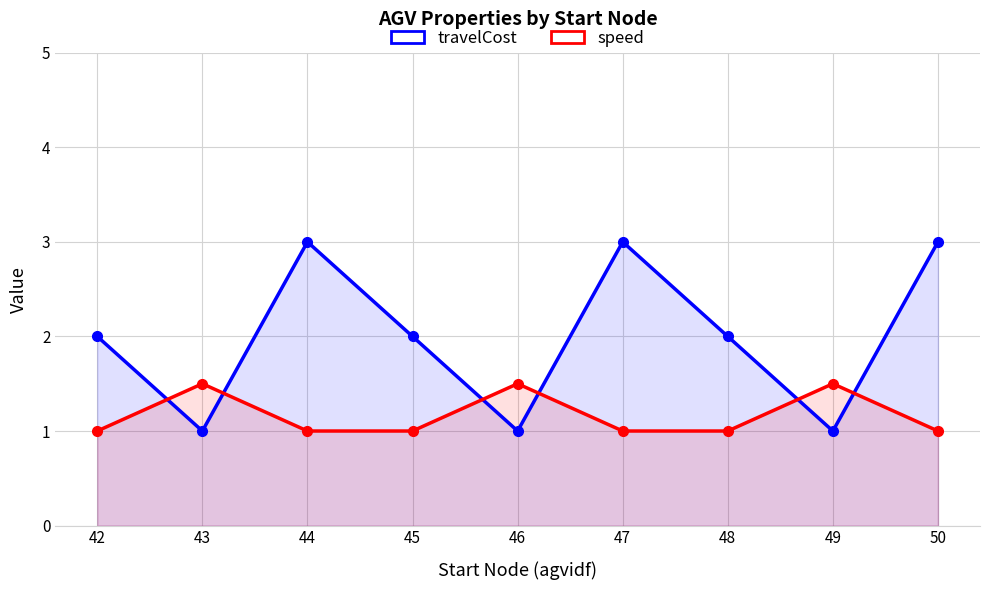

What is the value of the travelCost point at the 7th from the left?

2.0